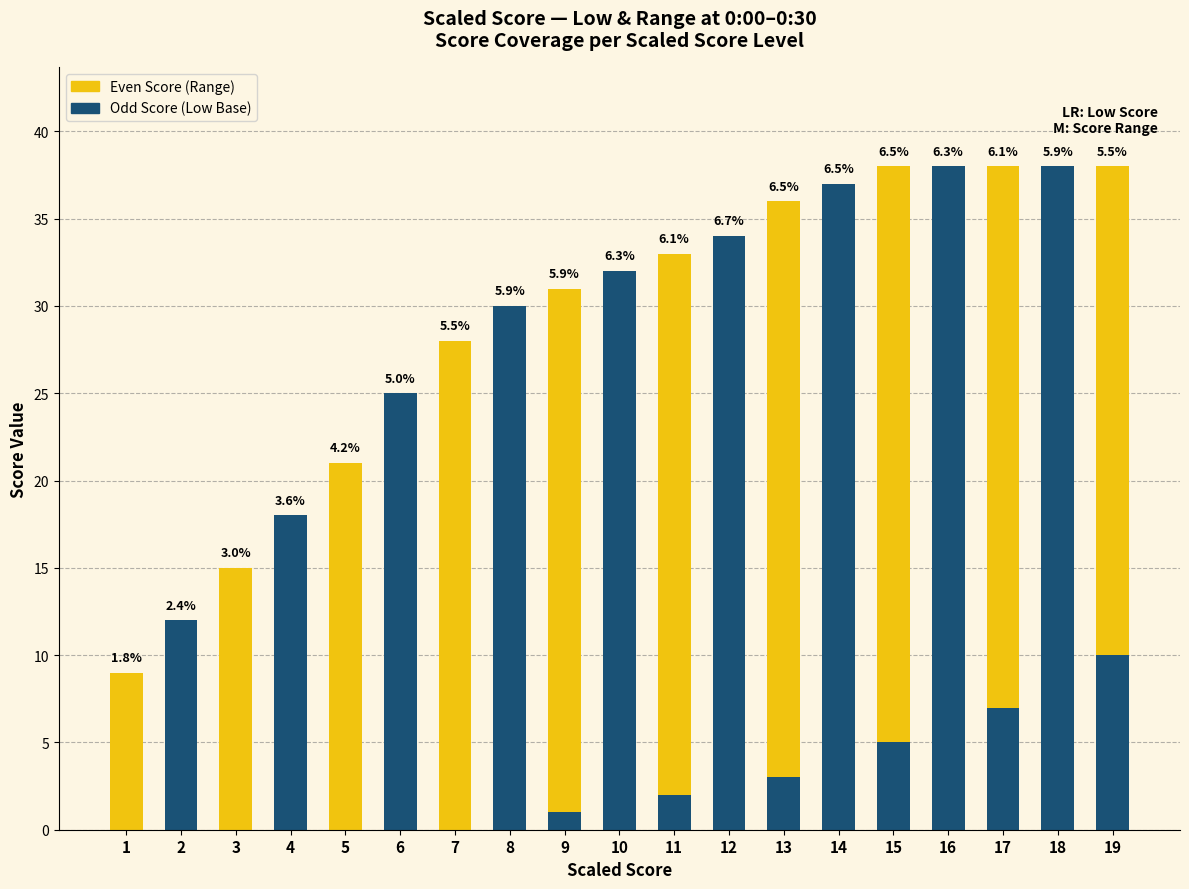

Are the bars horizontal?

No